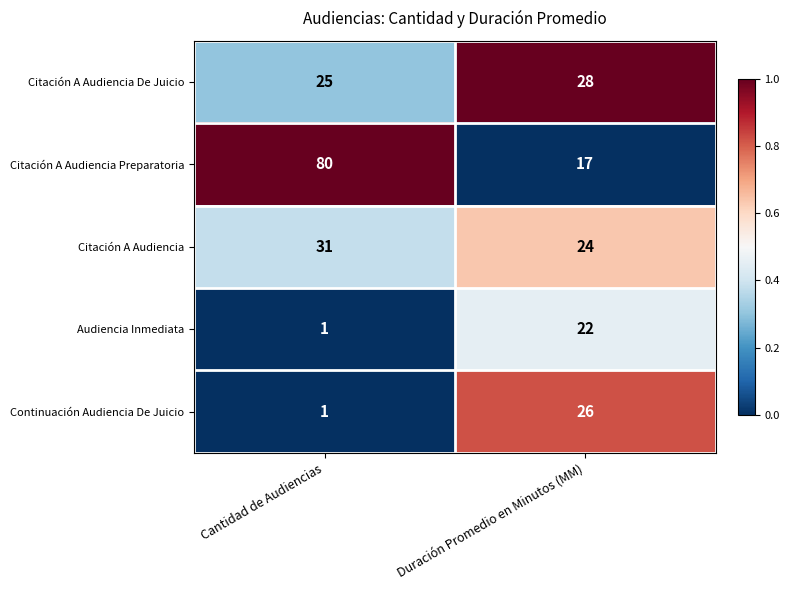

At Duración Promedio en Minutos (MM), list the series in order from largest to smallest.

Citación A Audiencia De Juicio, Continuación Audiencia De Juicio, Citación A Audiencia, Audiencia Inmediata, Citación A Audiencia Preparatoria